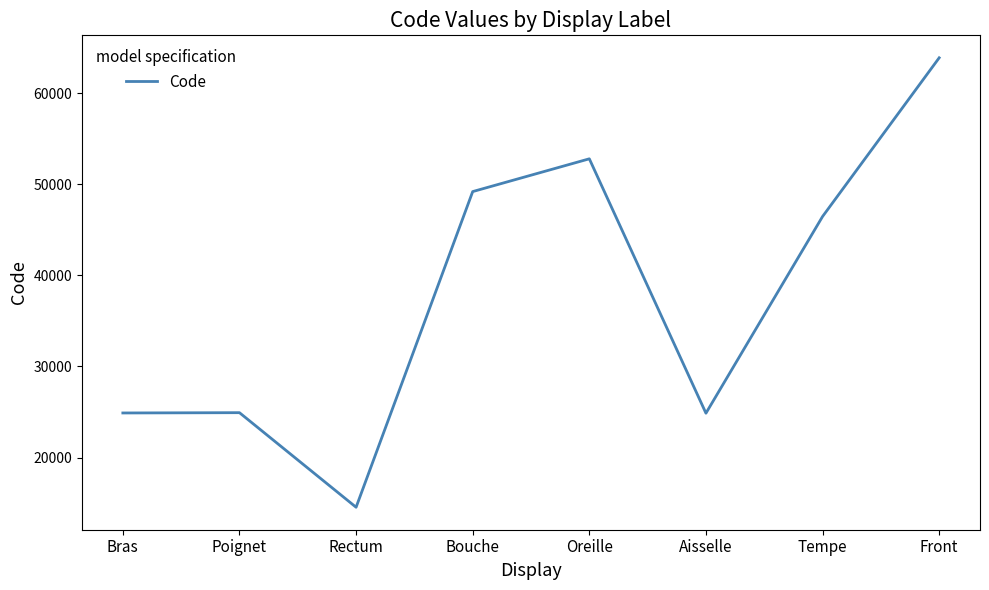

At which category does the chart reach its peak across all series?

Front